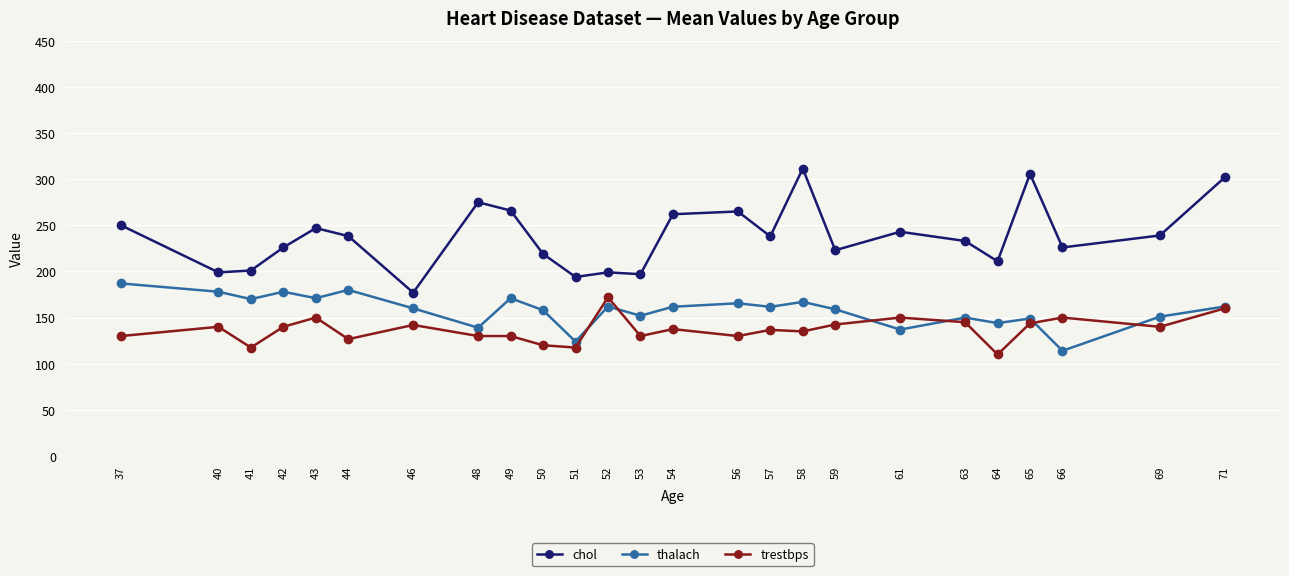

What is the value of the trestbps point at the 9th from the left?

130.0